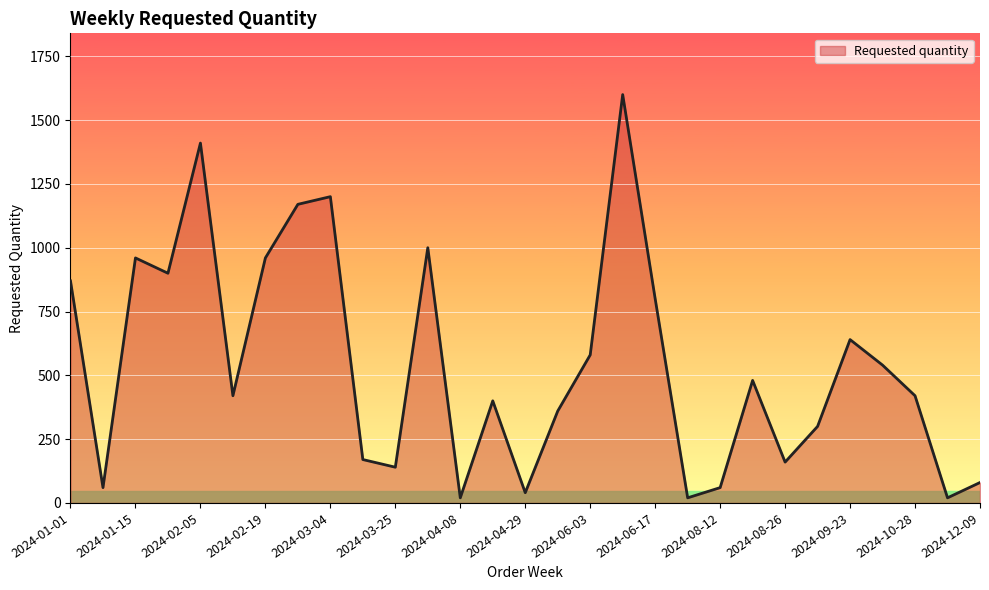

What is the difference between the maximum and minimum values?

1580